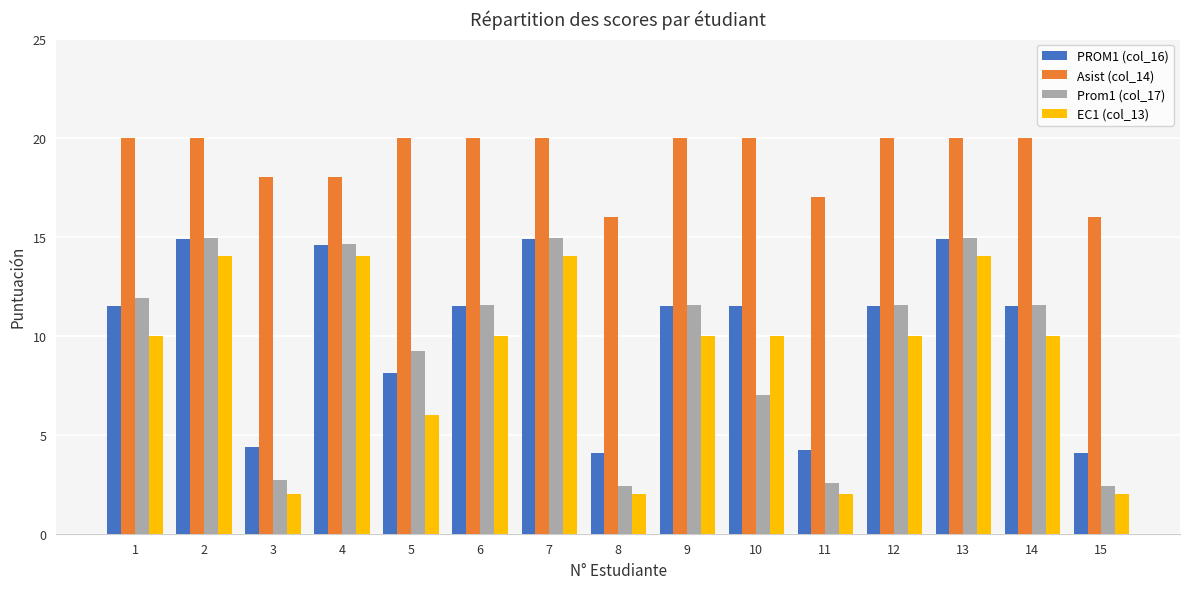

What is the maximum value for EC1 (col_13)?

14.0